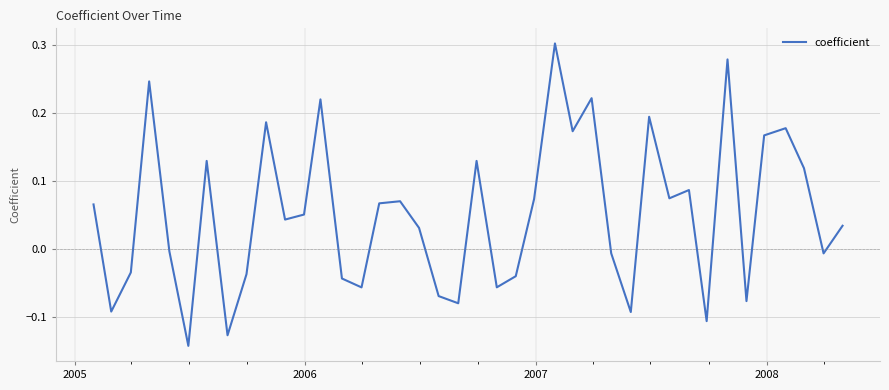

How many values exceed 0?

23